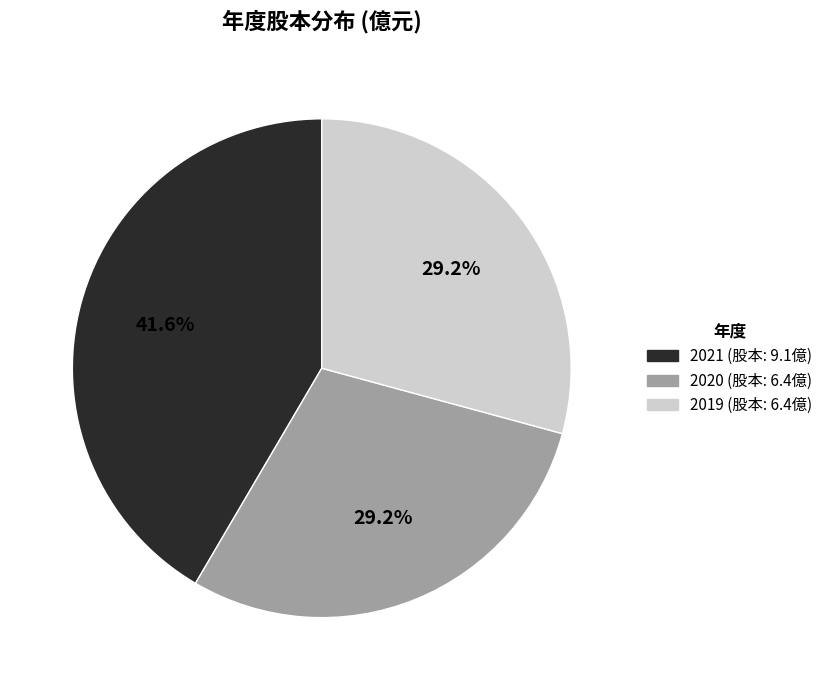

Is it true that 2021 is 42% of the pie?

True